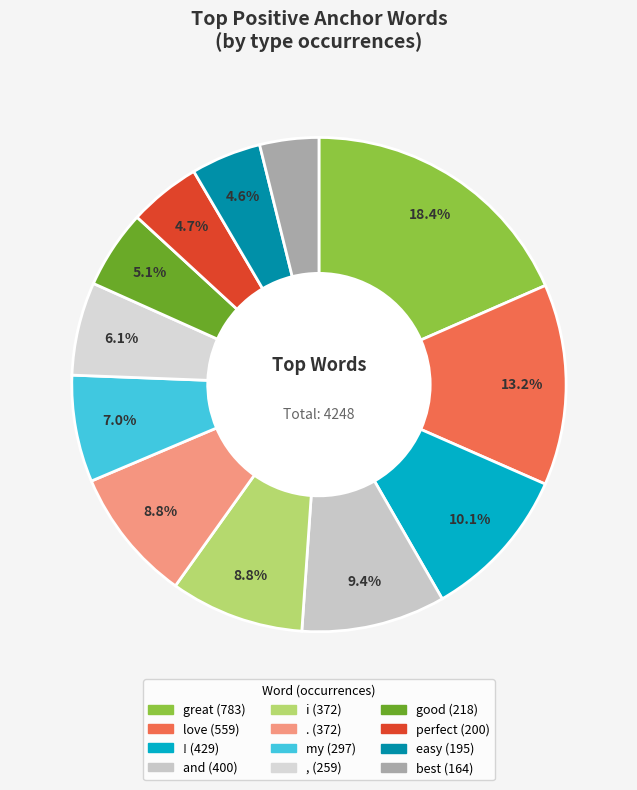

Which category has the smallest portion of the pie?

best